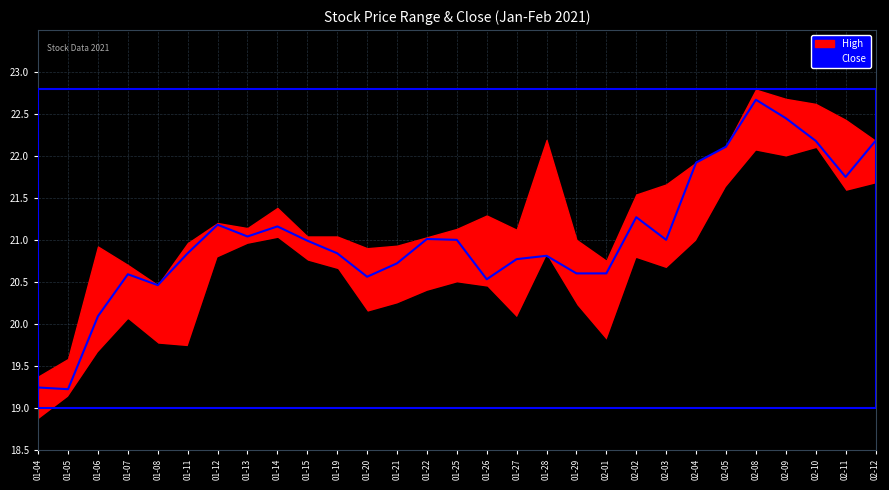

Reading left to right, transcribe all the data shown in this chart.

19.2	19.2	20.1	20.6	20.5	20.8	21.2	21.0	21.2	21.0	20.8	20.6	20.7	21.0	21.0	20.5	20.8	20.8	20.6	20.6	21.3	21.0	21.9	22.1	22.7	22.4	22.2	21.8	22.2